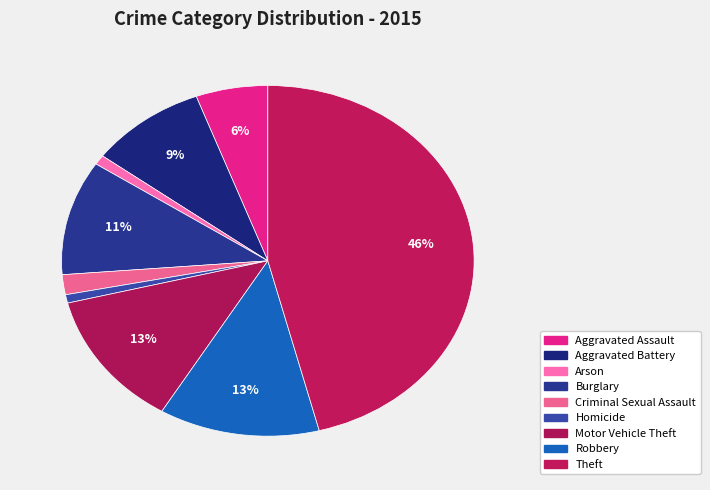

How many slices are in this pie chart?

9